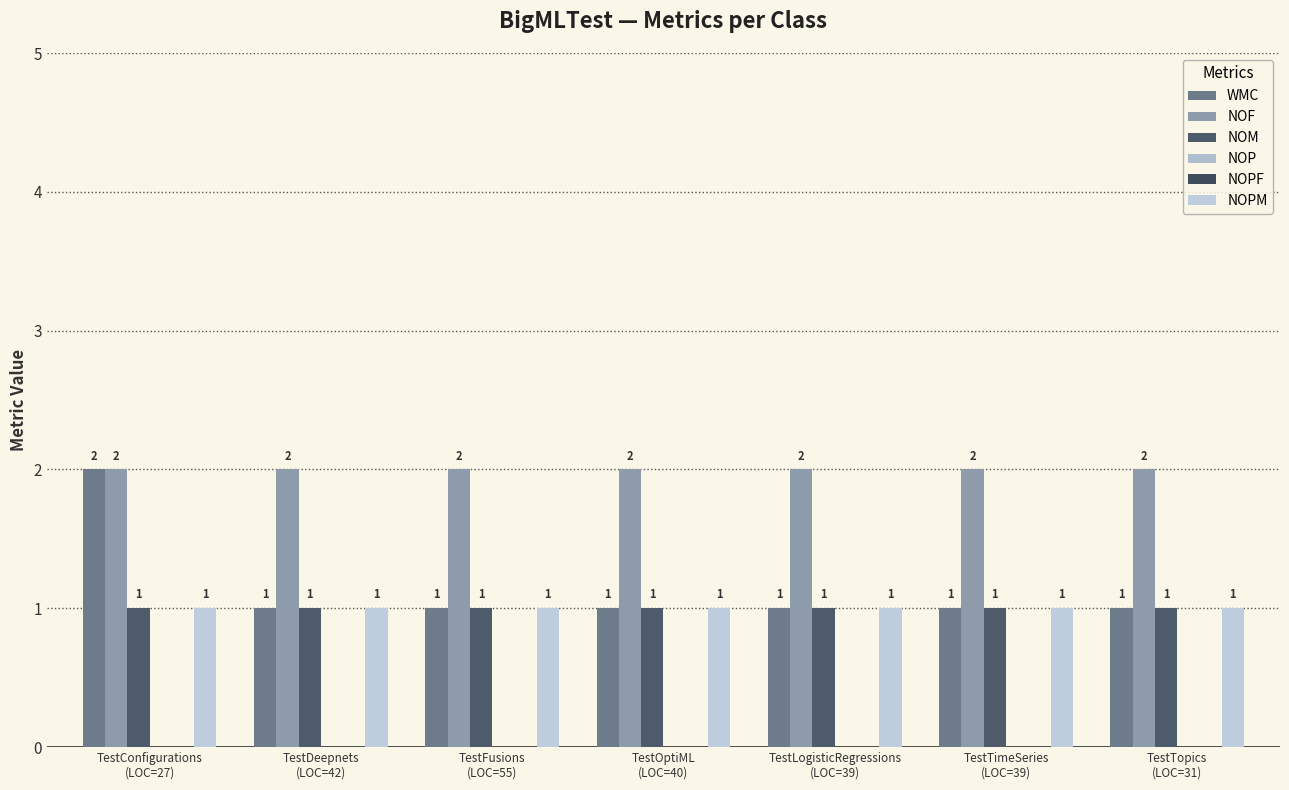

What is the spread (max minus min) of values at TestOptiML
(LOC=40)?

2